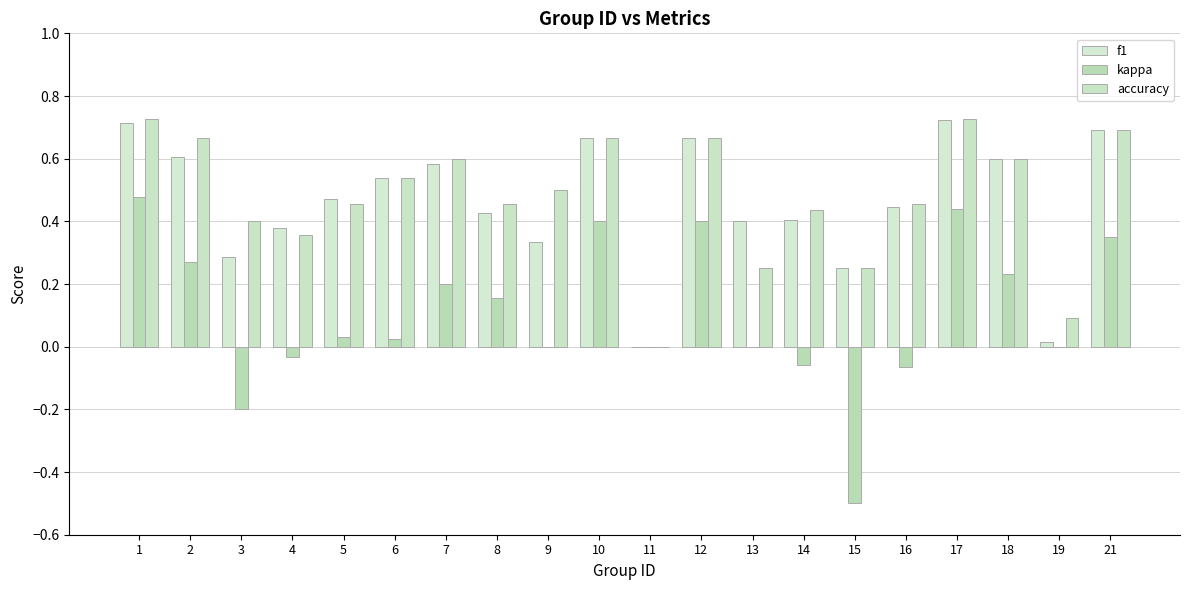

What is the value of the f1 bar at the 14th from the left?

0.4